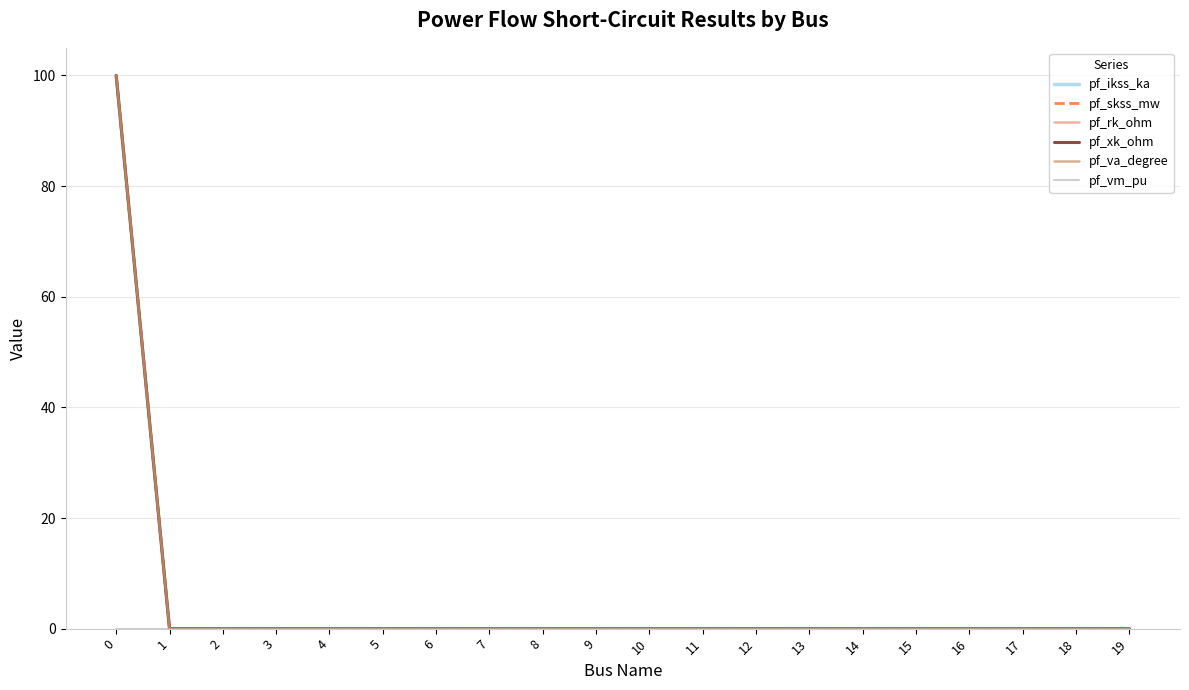

True or false: pf_rk_ohm has more than 1 interior local peaks.

False